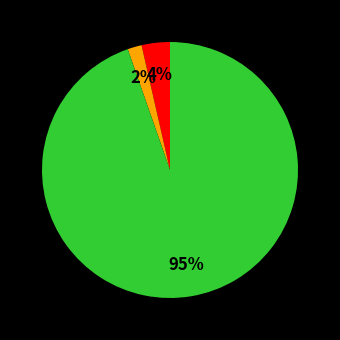

Is there any slice that represents more than half of the pie?

Yes